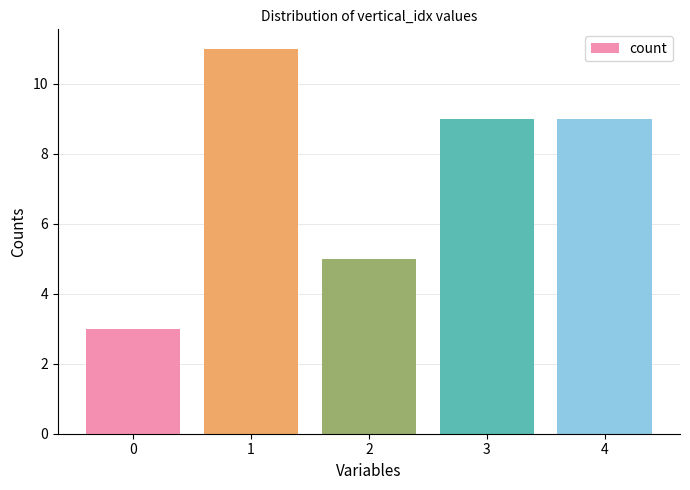

True or false: the data shows 5 at 2.

True